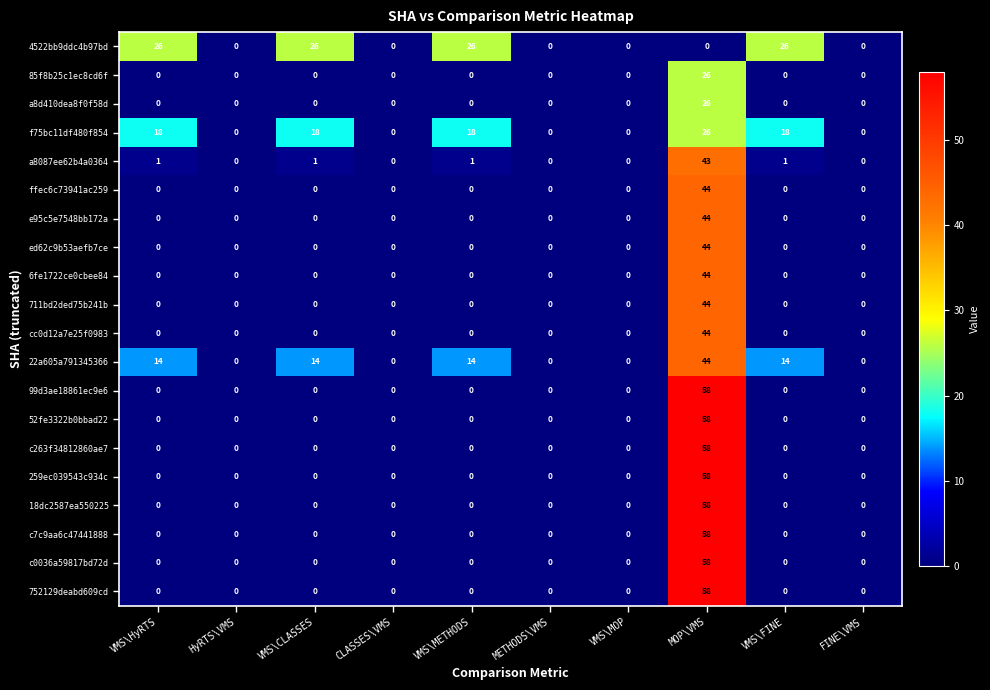

True or false: a8087ee62b4a0364 has a value of 0 at VMS\MOP.

True